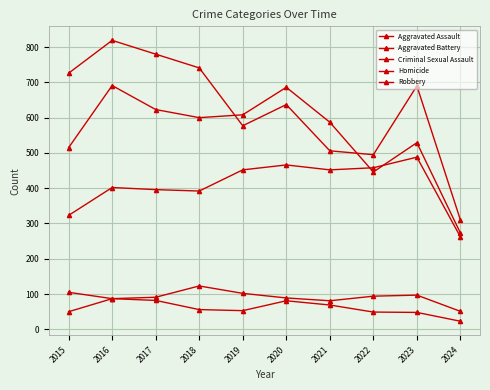

How many lines are shown in the chart?

5